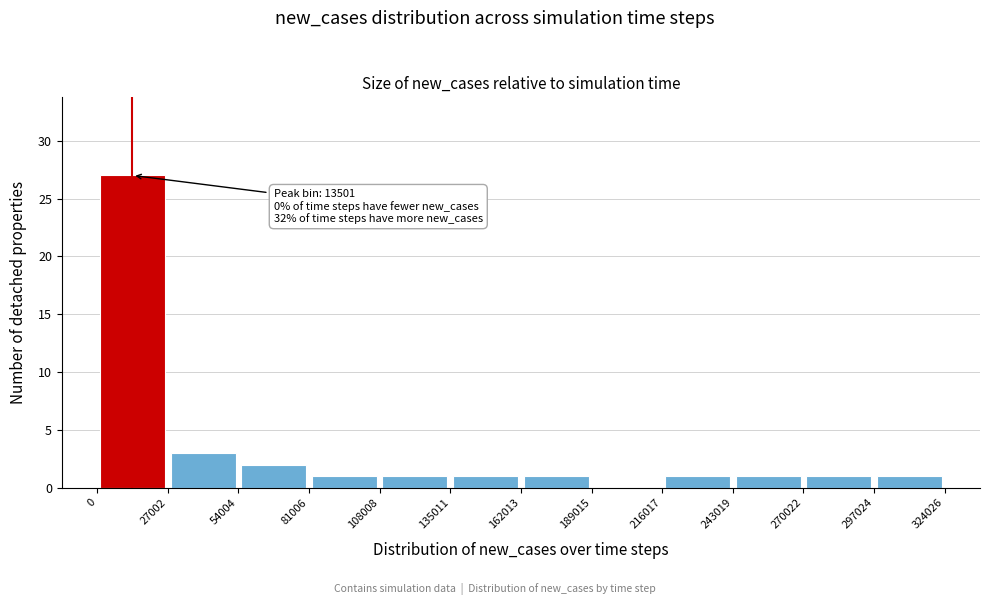

Over which range of the x-axis is the bar tallest?

0 to 27002